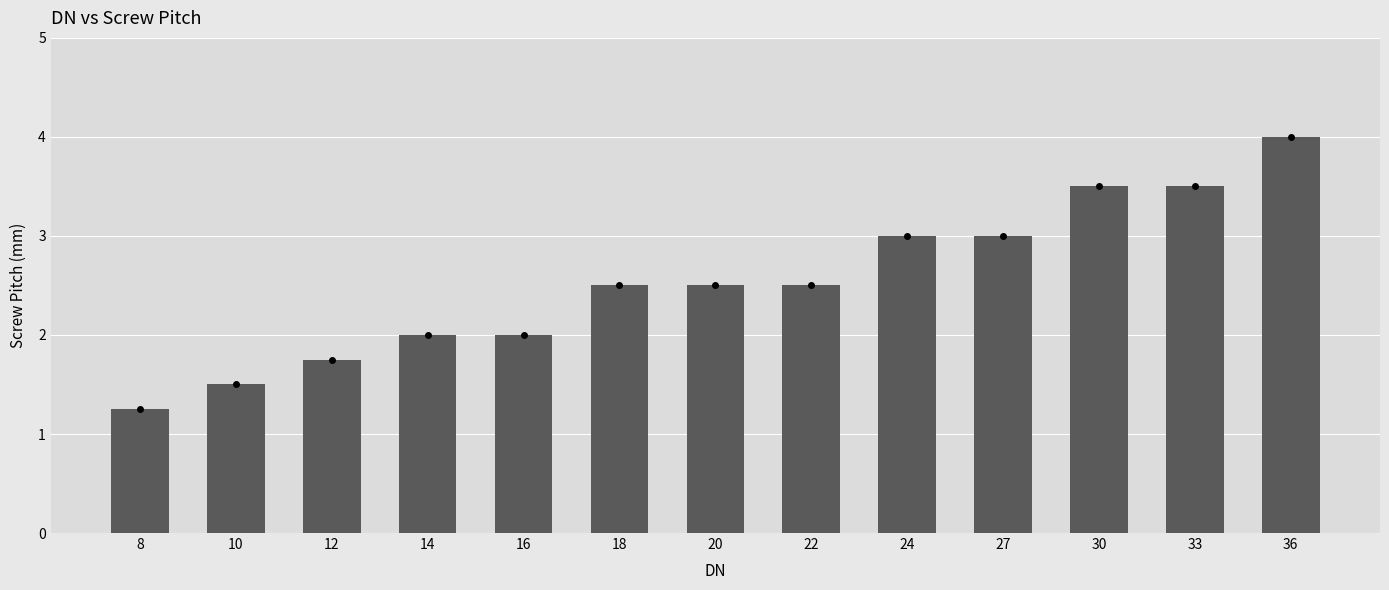

Between 24 and 18, which is larger?

24